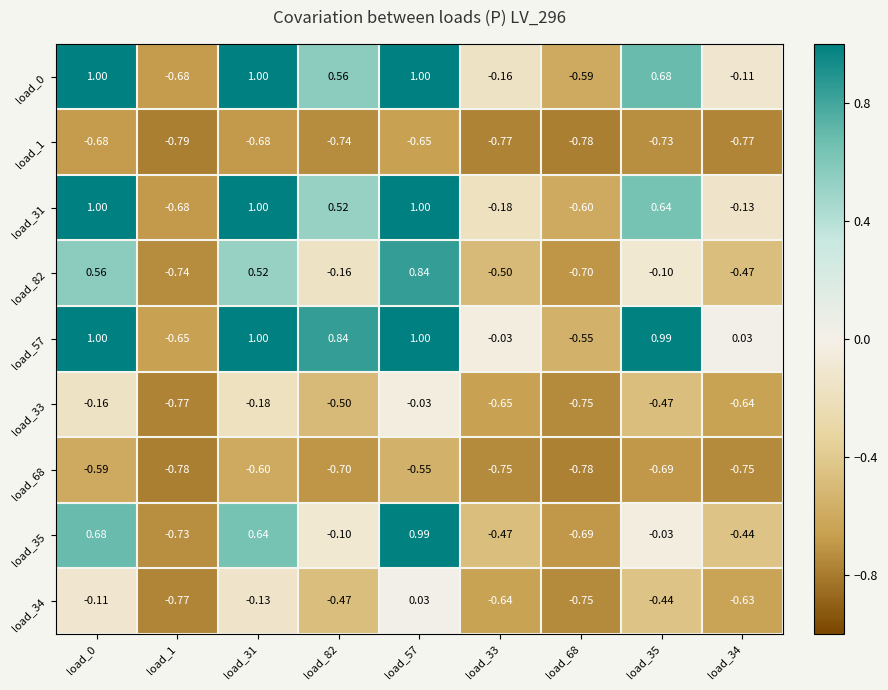

How many values in load_0 are below zero?

4